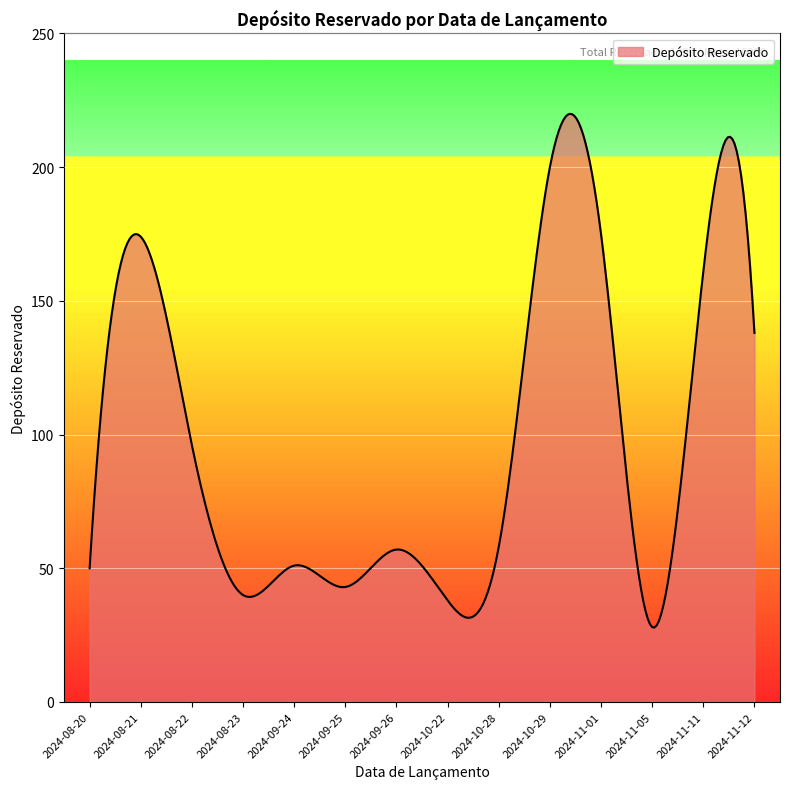

What is the smallest value displayed?

27.8